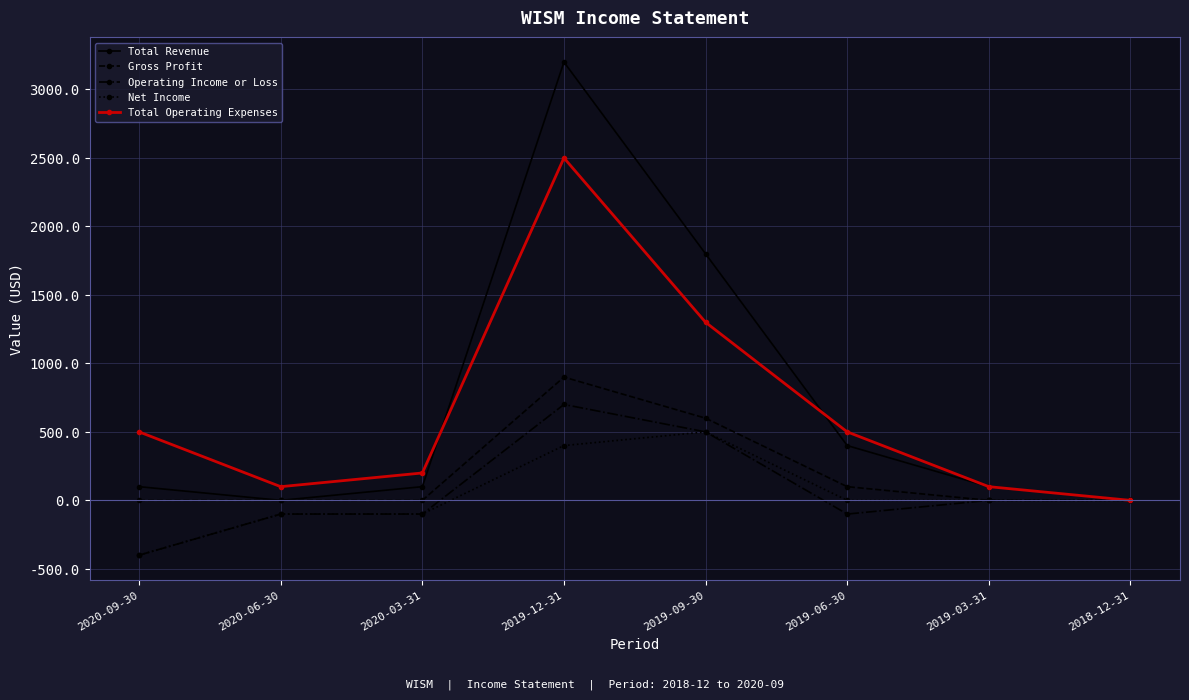

At which category is the sum across all series the highest?

2019-12-31